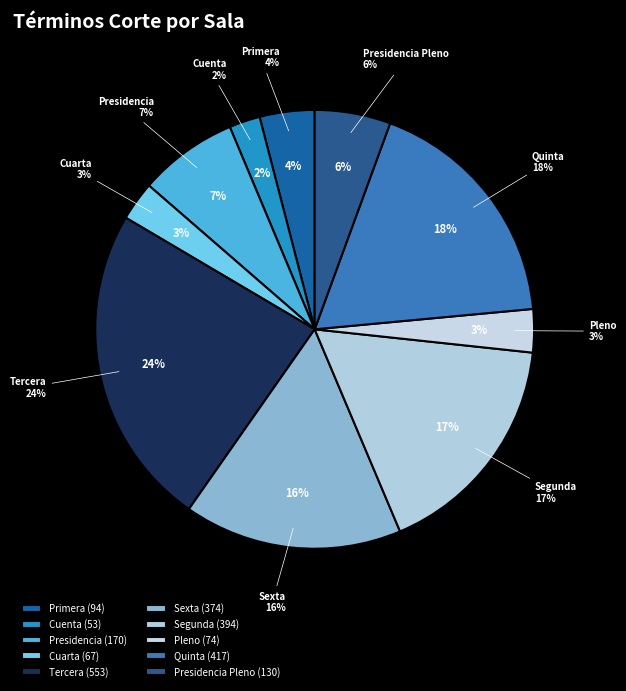

Does any single category account for the majority?

No